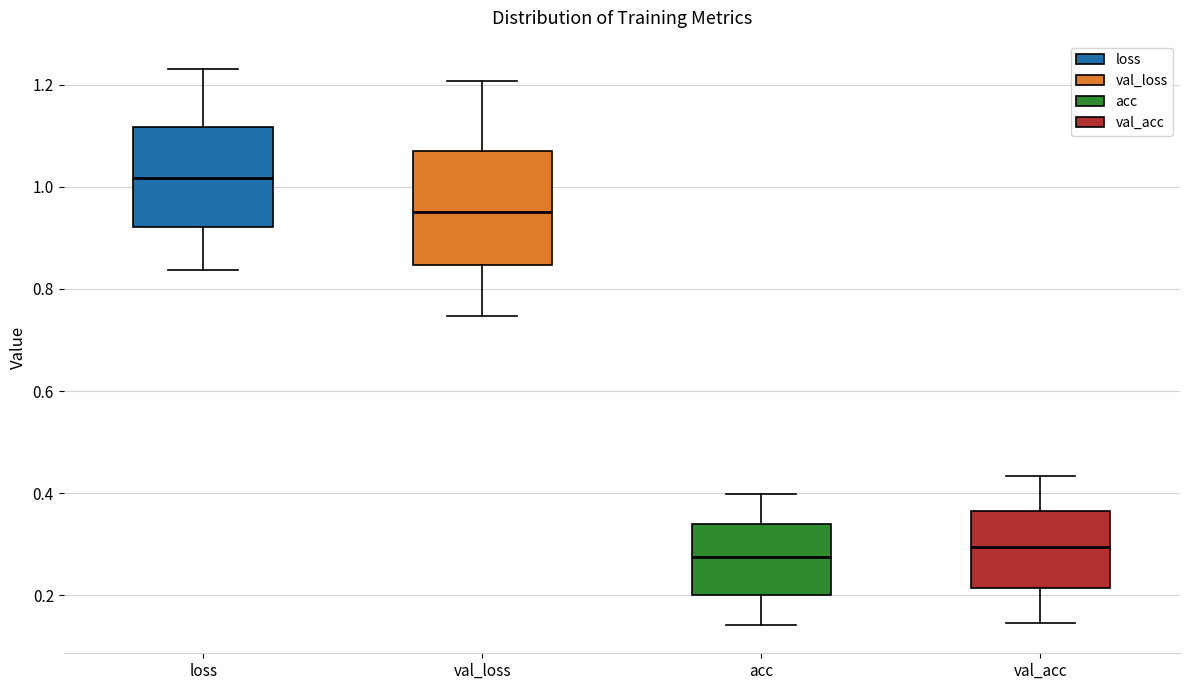

Where is the lower edge of the box for val_acc on the y-axis? The values are not printed on the chart, so give them approximately, as read against the axis.

0.22